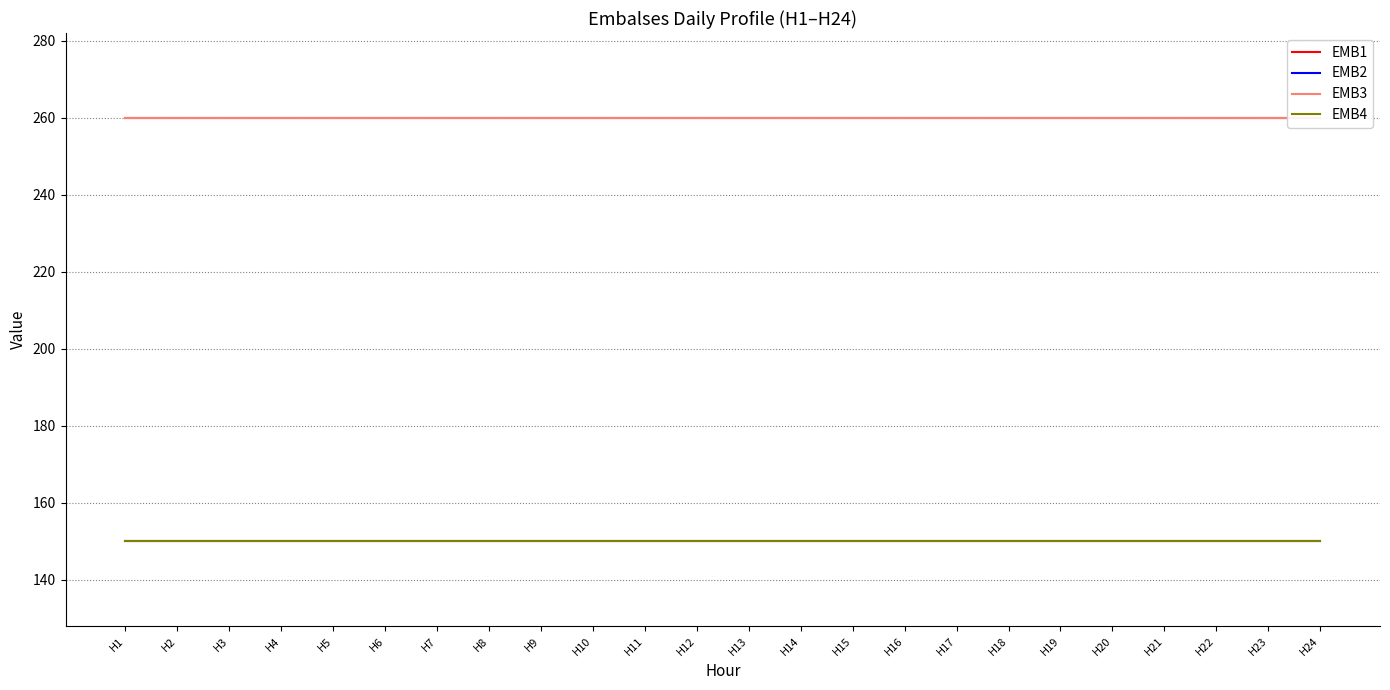

True or false: EMB1 and EMB4 cross at least once.

False